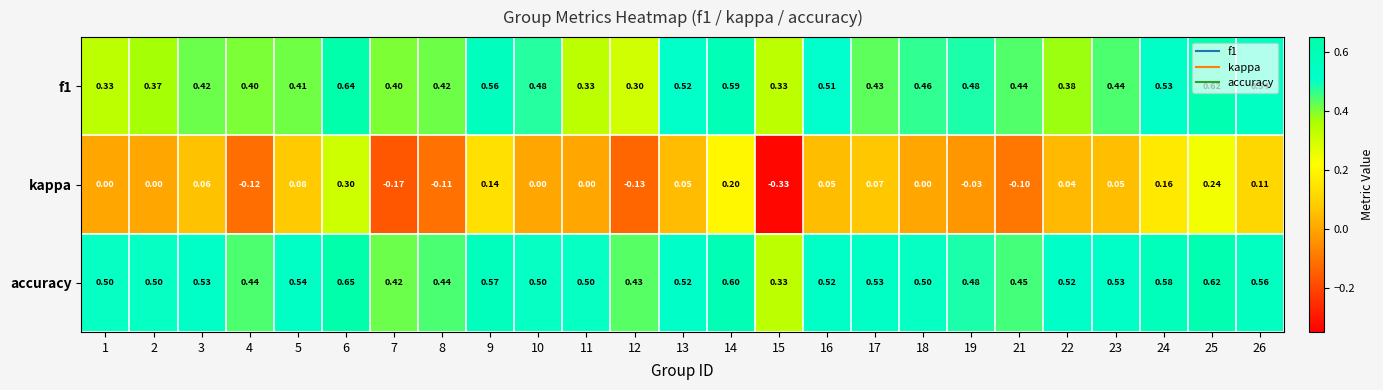

Which series has the widest spread of values?

kappa